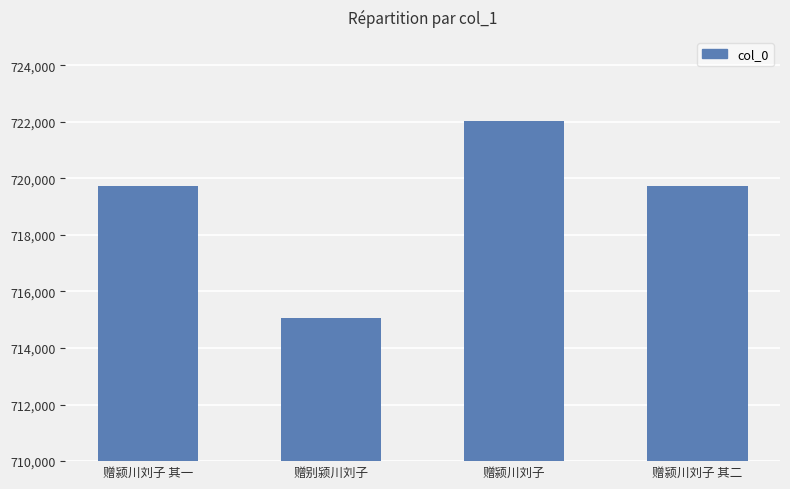

What is the label of the 2nd bar from the right?

赠颍川刘子